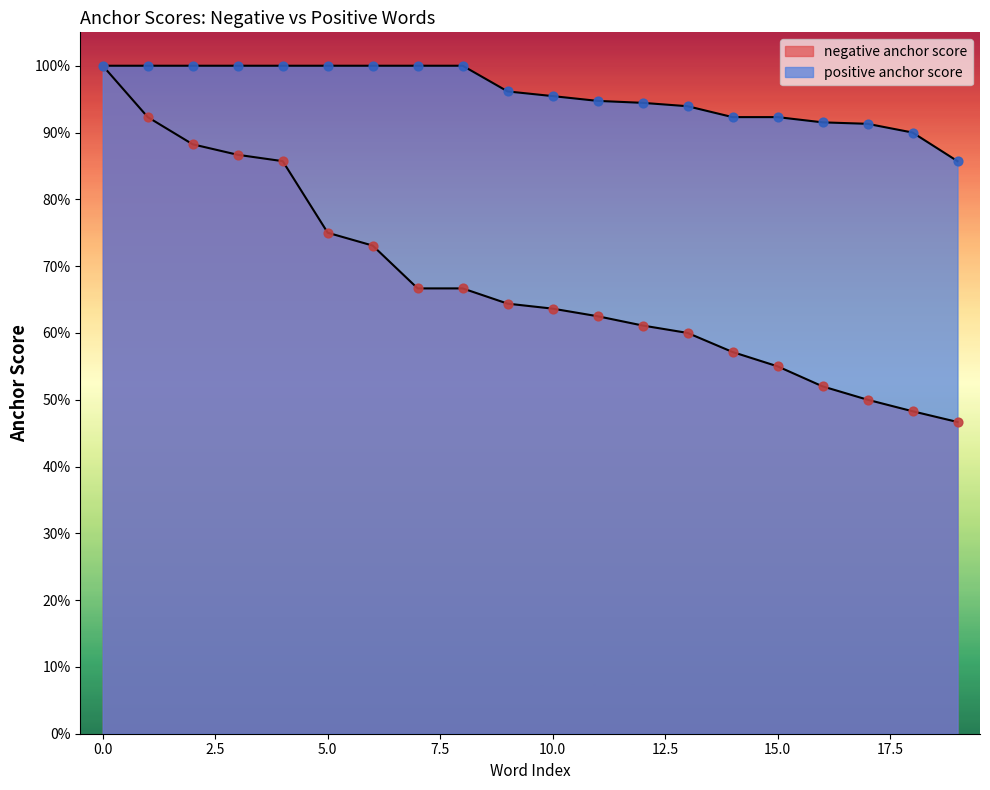

Which series has the largest total across all categories?

positive anchor score